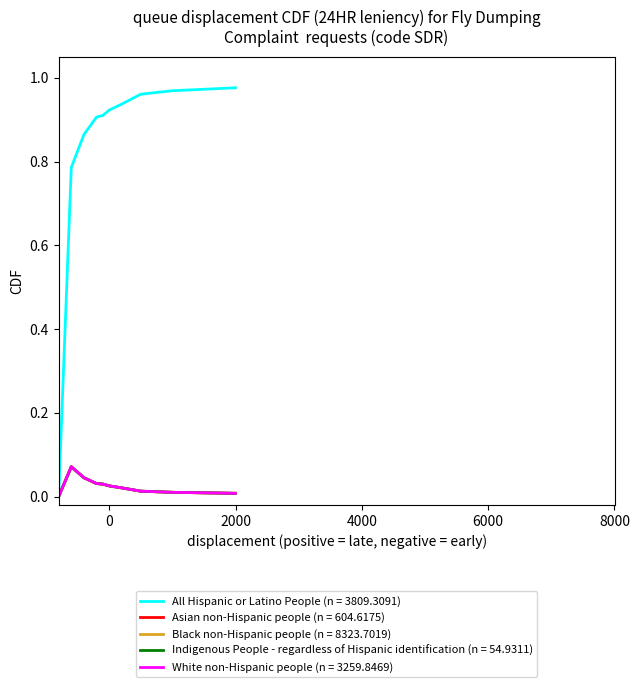

Is this an area chart (filled region under the line)?

No